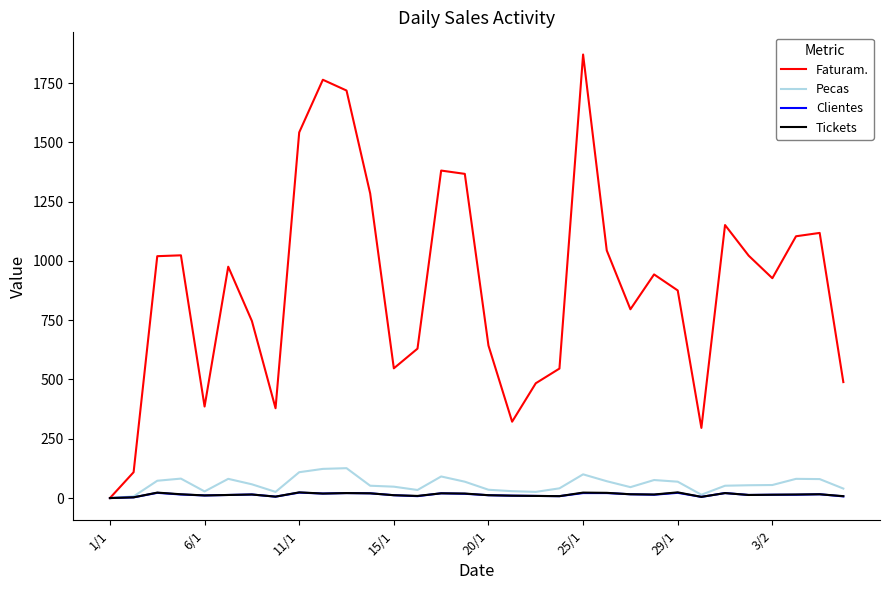

How many lines are shown in the chart?

4